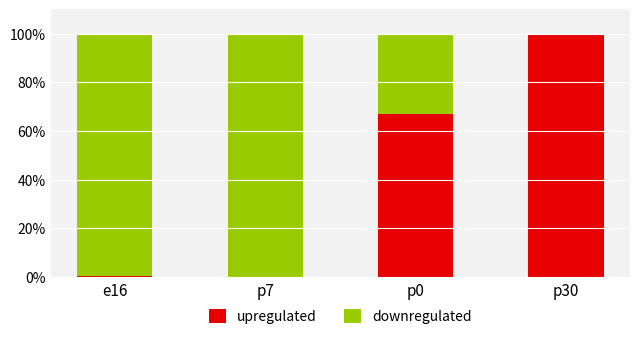

At which label is upregulated closest to 49?

p0